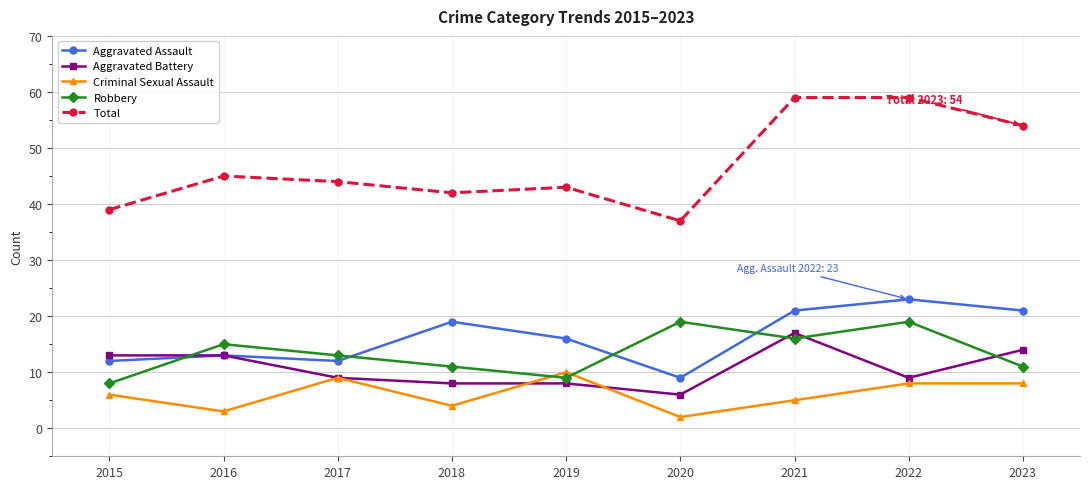

What is the average value of the Criminal Sexual Assault series?

6